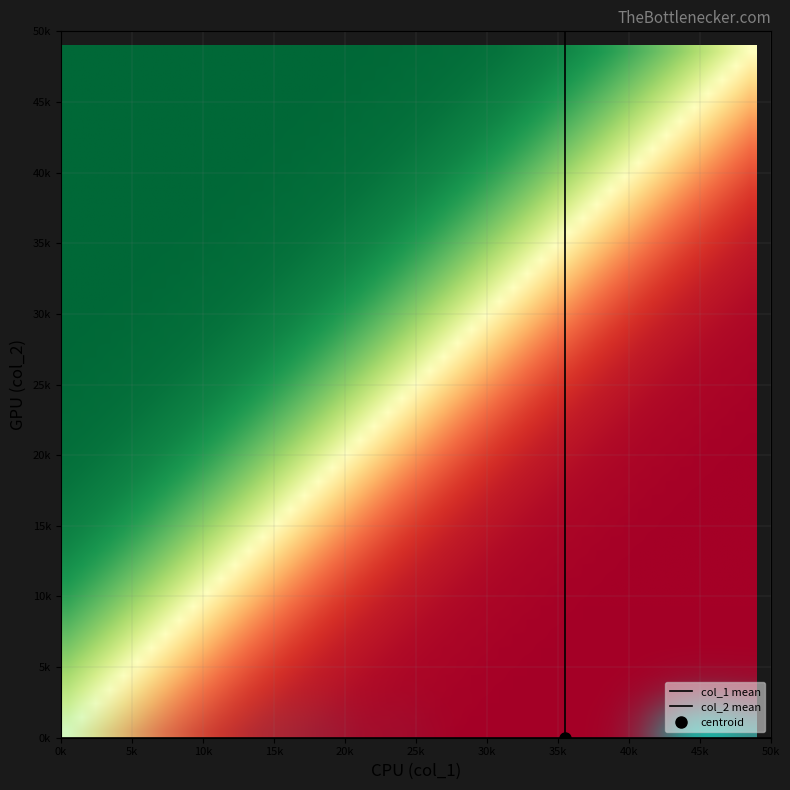

List the series in order of their peak value, lowest first.

col_2 mean, col_1 mean